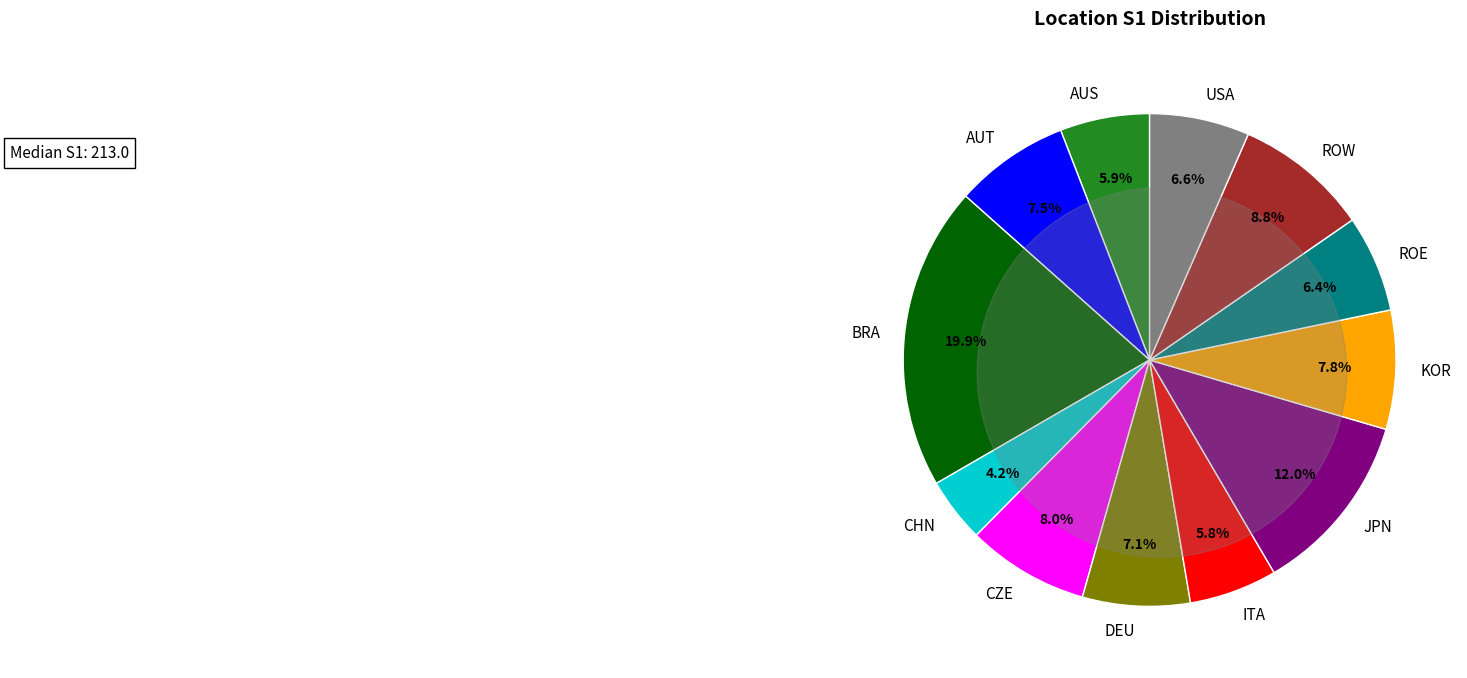

True or false: ROE accounts for 20% of the total.

False